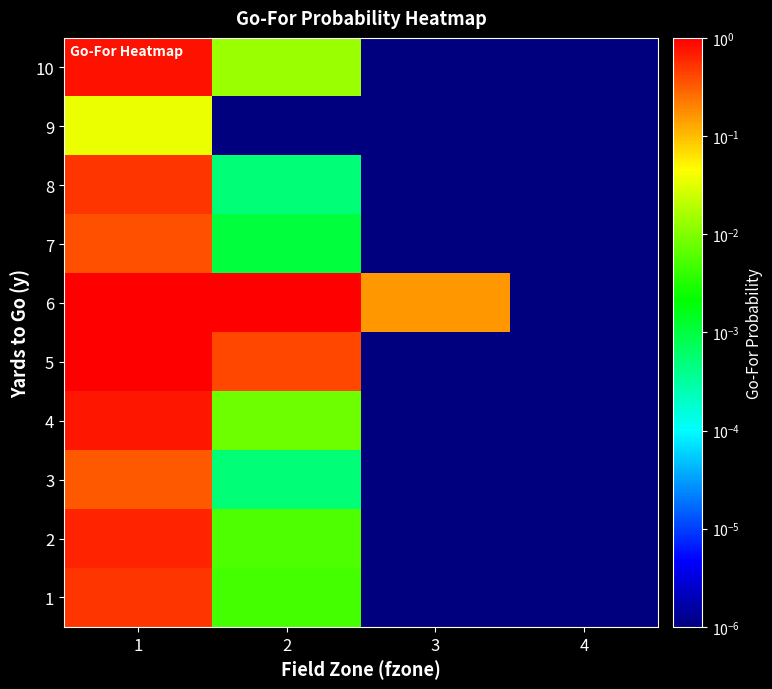

At which category is the sum across all series the highest?

1